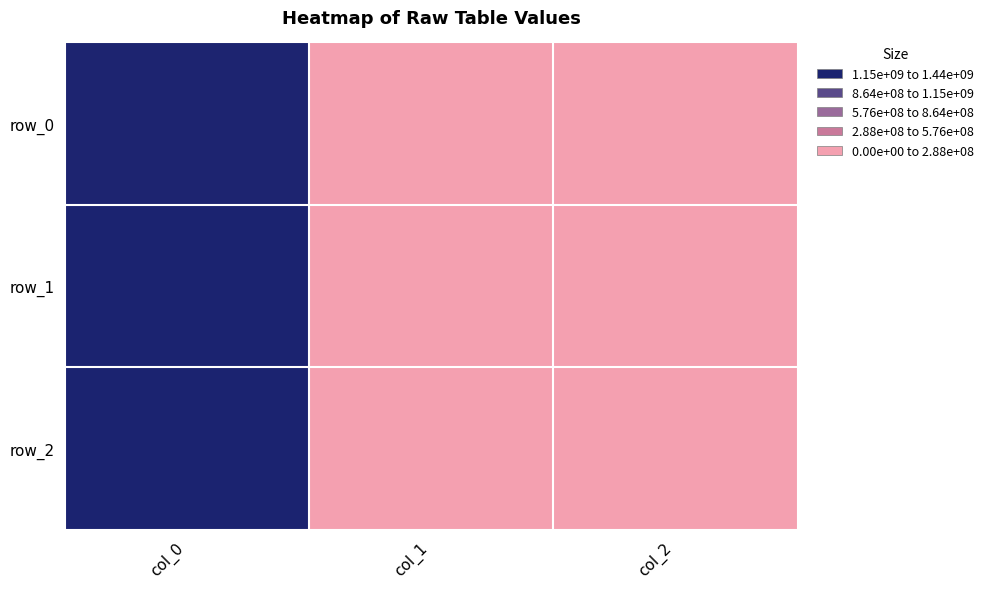

How many positive values does the row_1 series have?

1